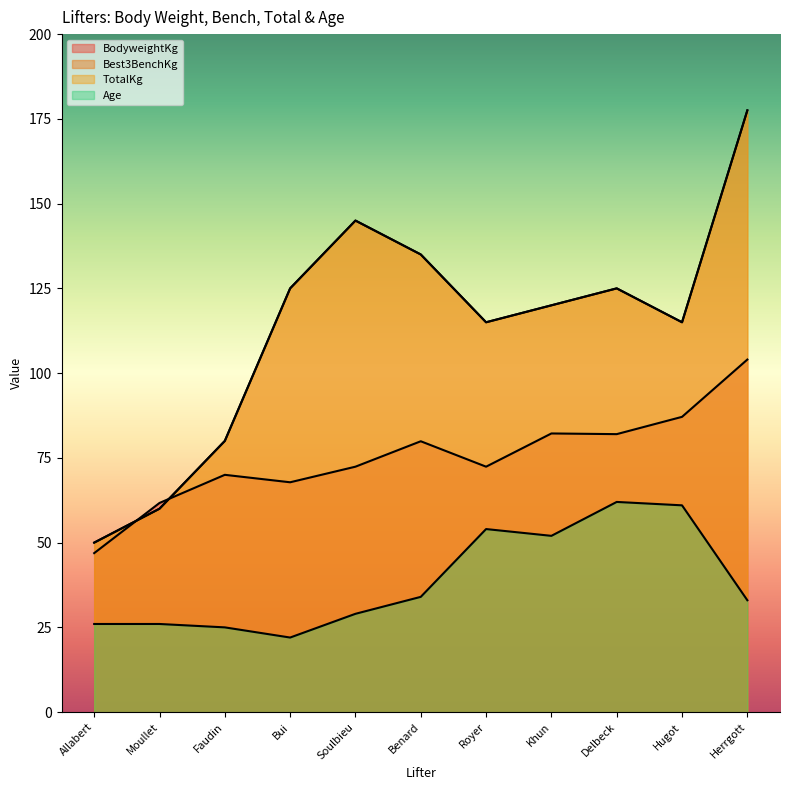

Does the chart display data point markers on the line(s)?

No